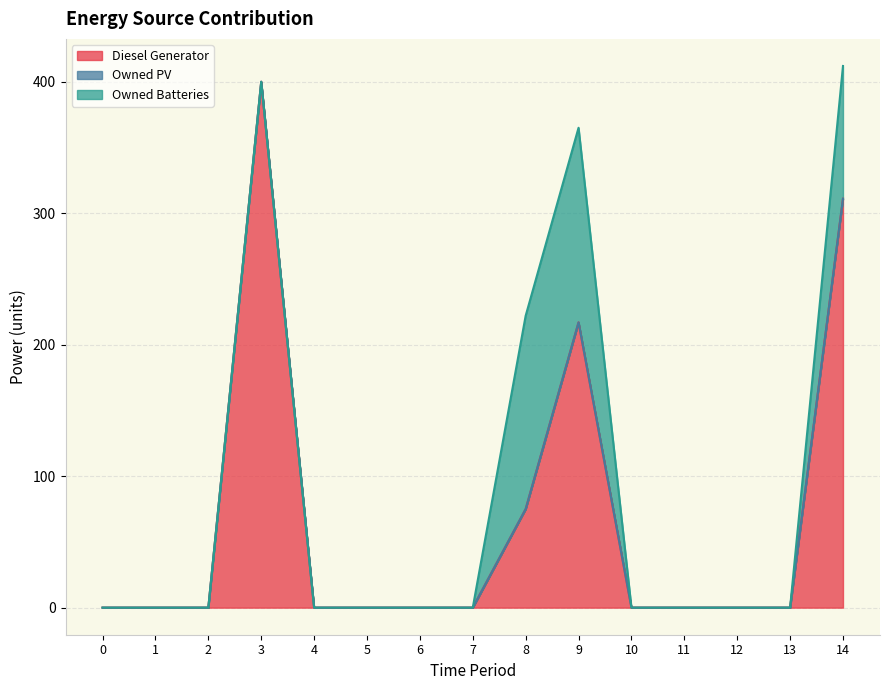

What is the value of the Diesel Generator point at the 4th from the left?

400